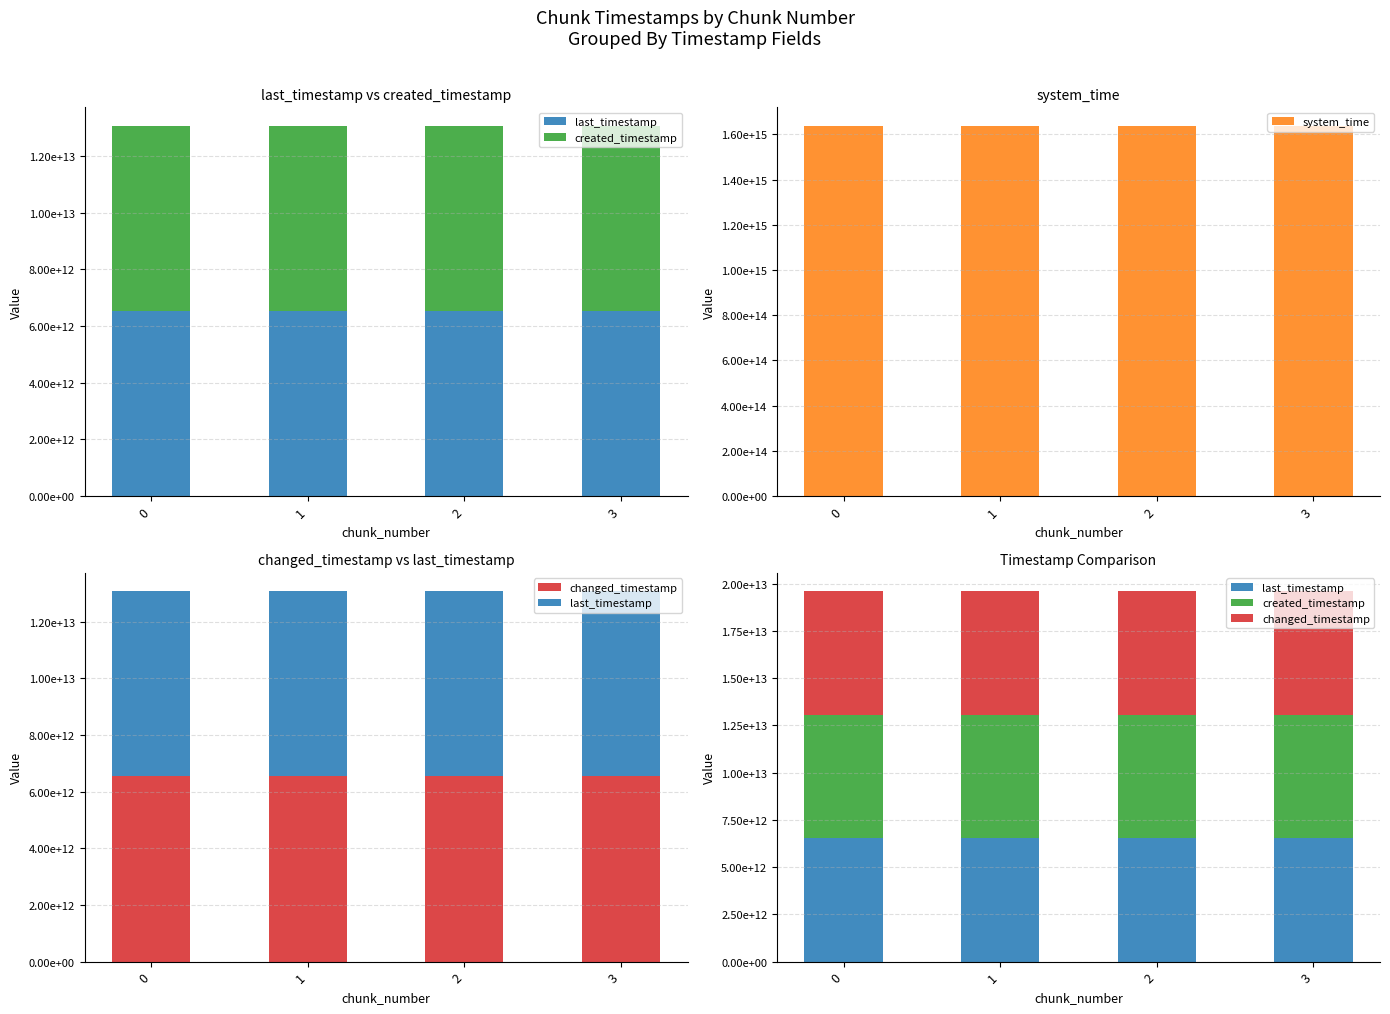

How many values in the created_timestamp series are below 6534104500082?

2